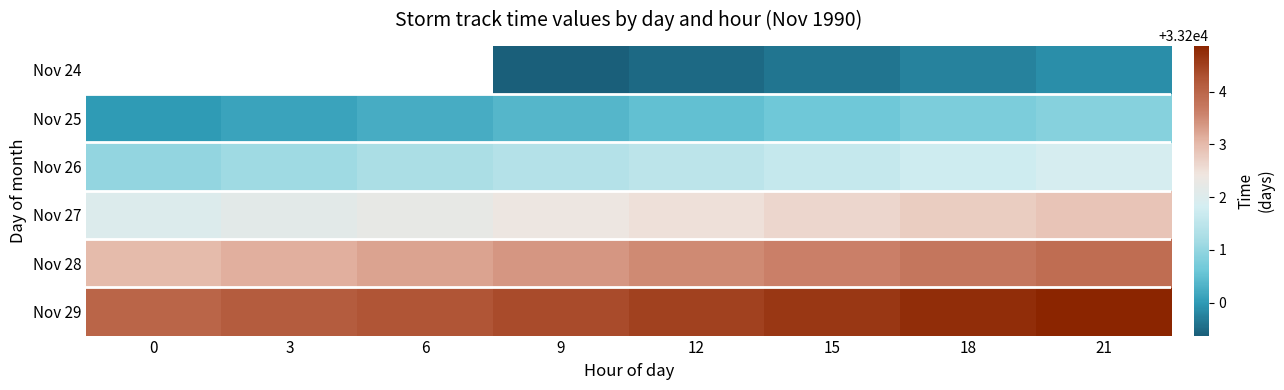

Count the number of categories in the chart.

8